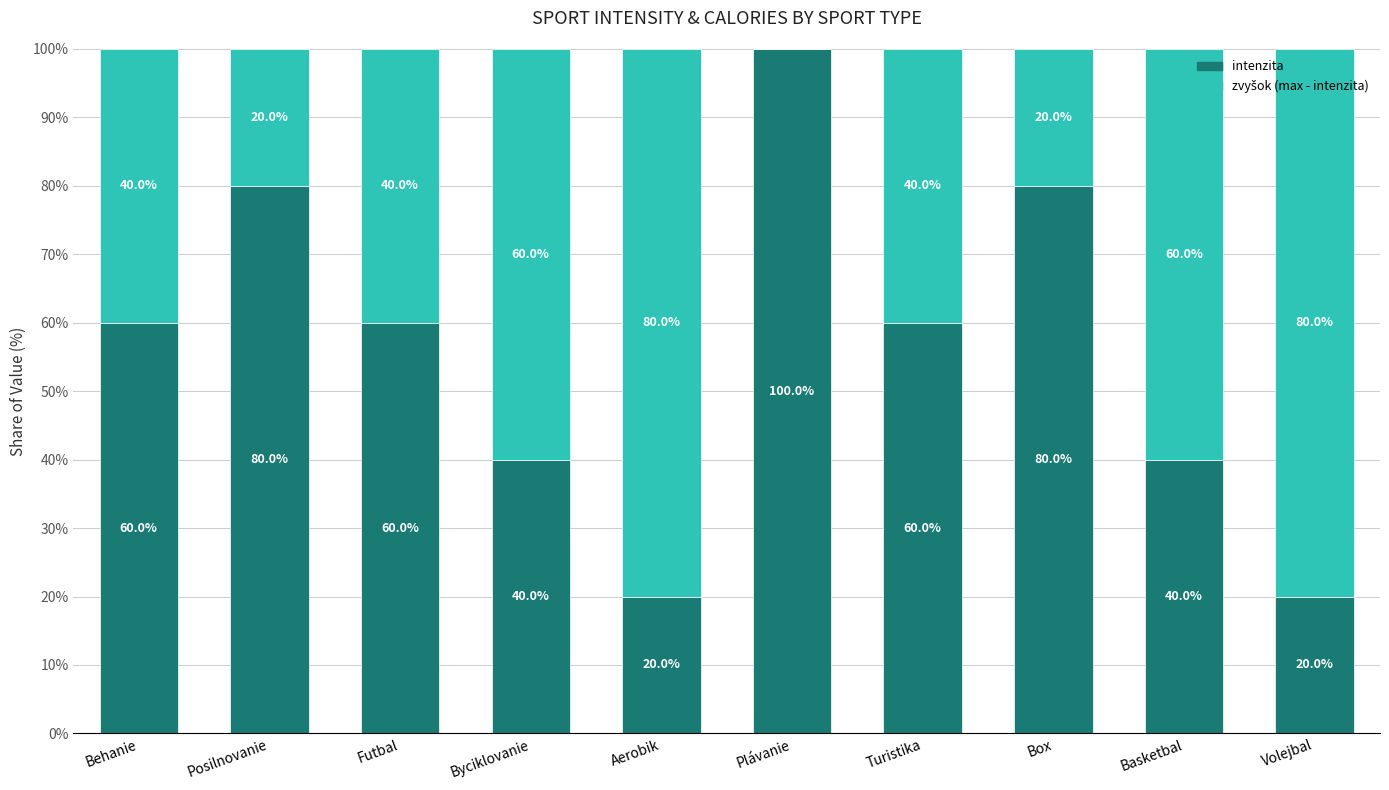

How many distinct data groups are displayed?

2